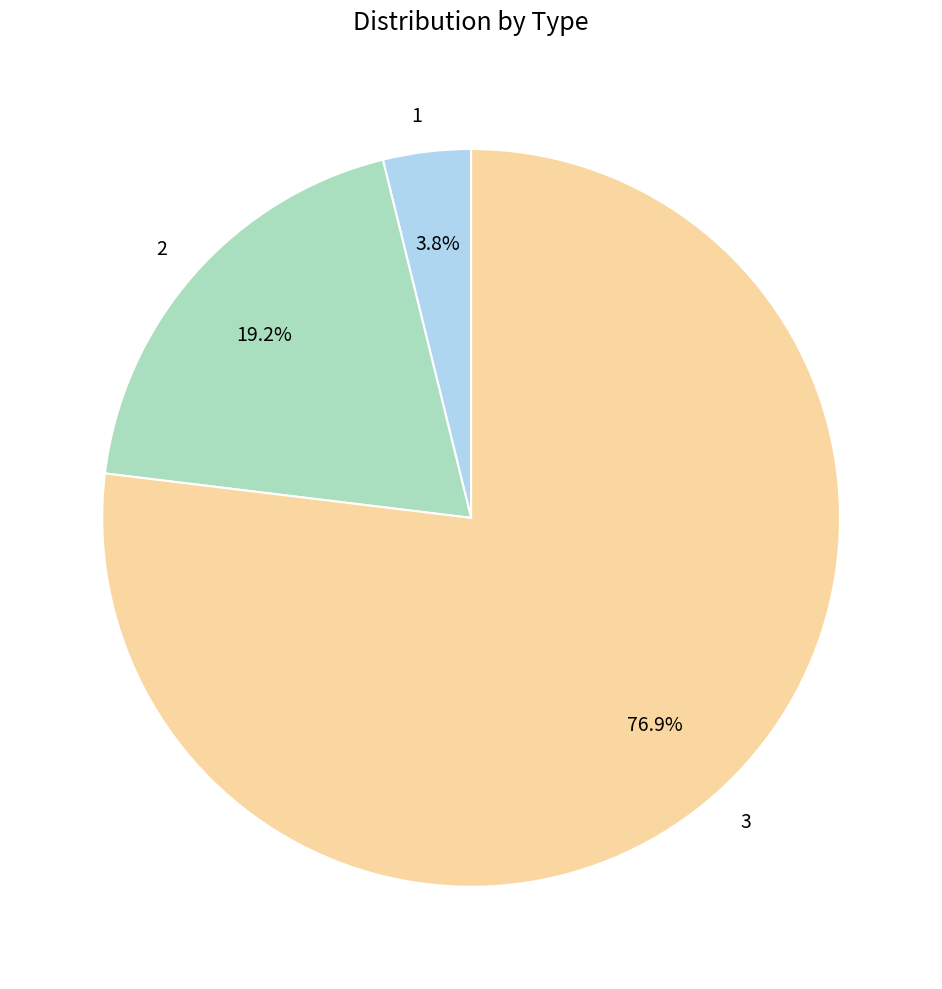

Which category has the biggest portion of the pie?

3